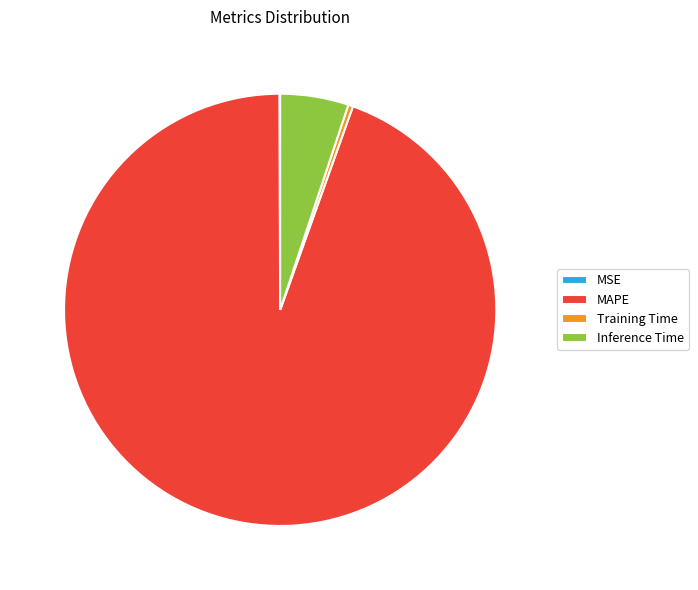

Between MAPE and Inference Time, which is larger?

MAPE